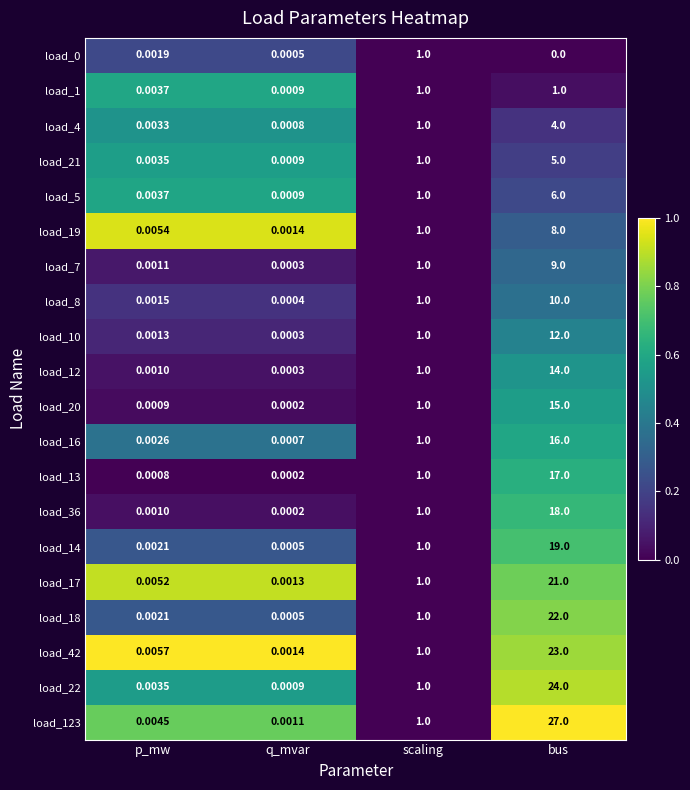

At which category is the sum across all series the highest?

bus